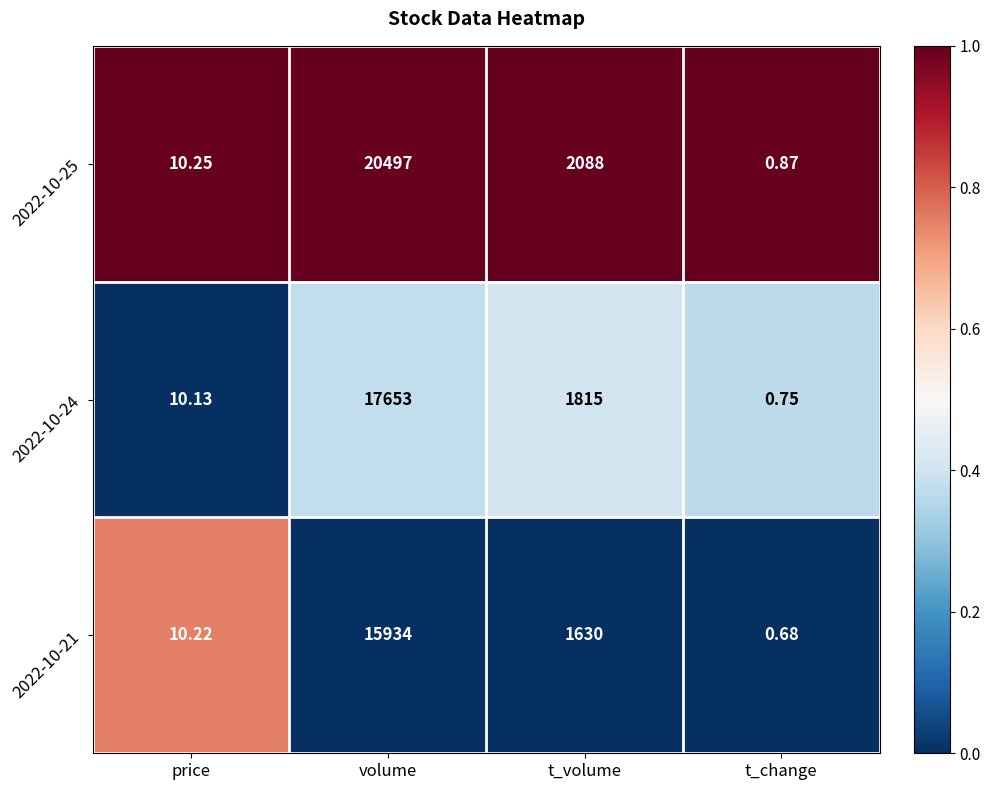

At which label does 2022-10-21 reach its peak?

volume